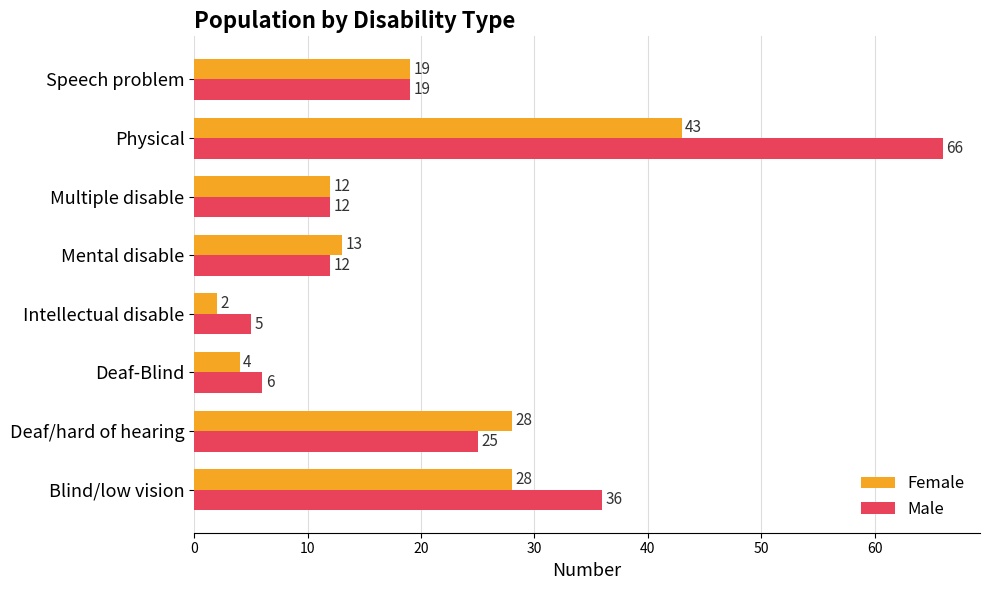

Which series changed the most between Deaf-Blind and Speech problem?

Female